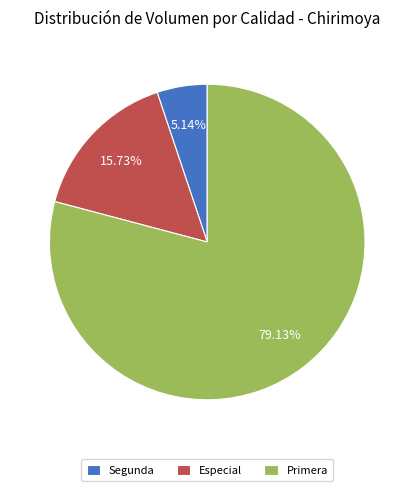

Is there any slice that represents more than half of the pie?

Yes